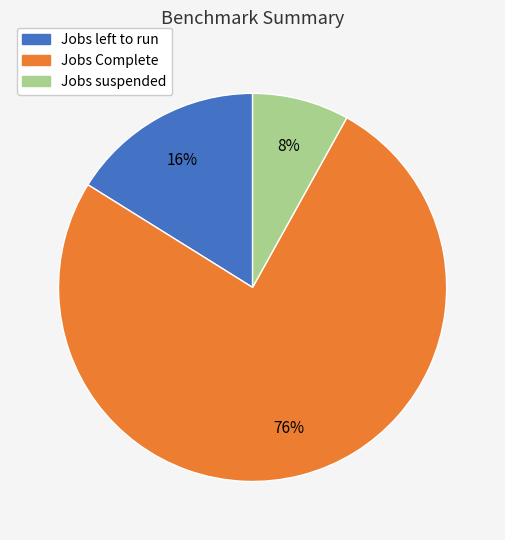

To the nearest percent, what is the difference between the Jobs Complete and Jobs suspended slice percentages?

68%